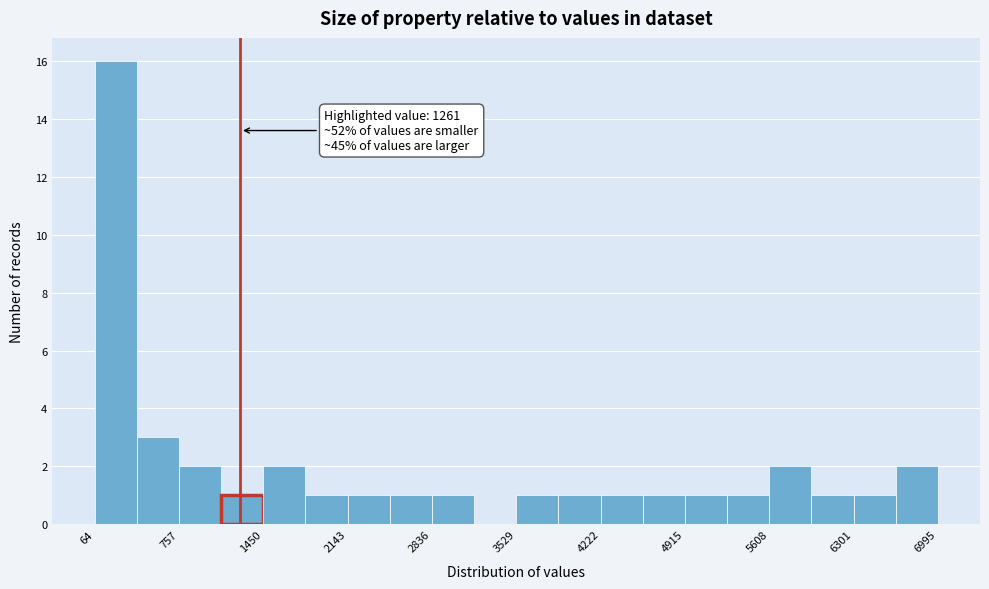

Around what value on the x-axis is the tallest bar? Give the approximate position of its centre, as read against the axis.

200